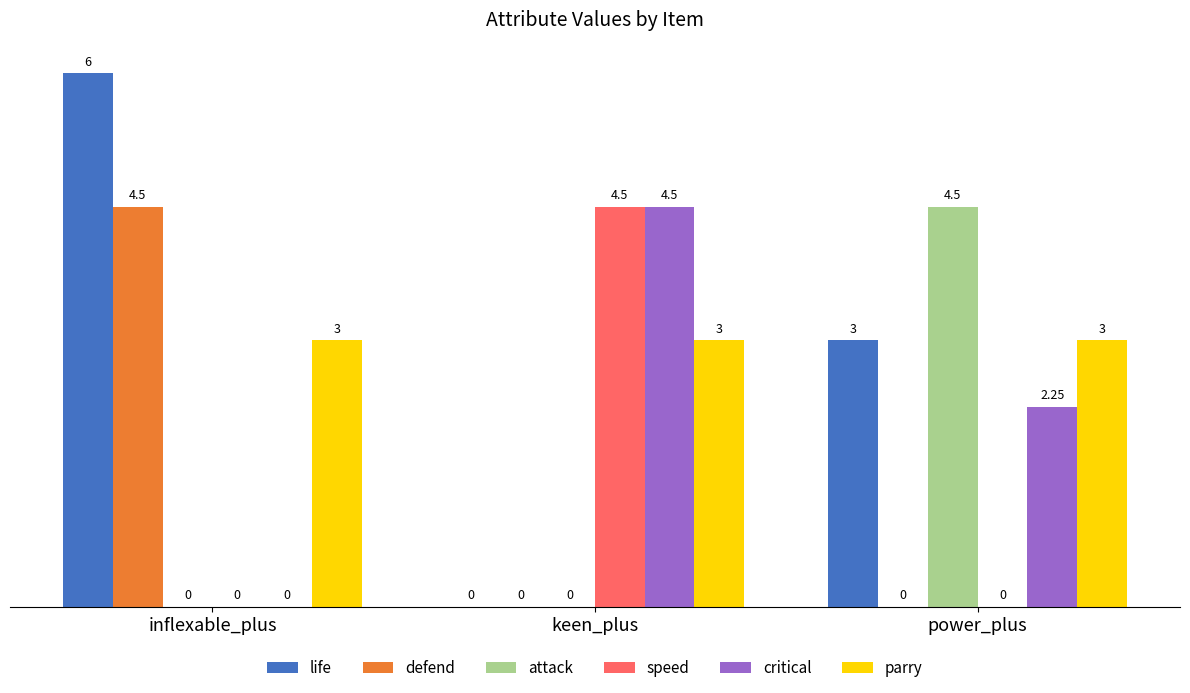

The value of defend at keen_plus is -1.9. True or false?

False